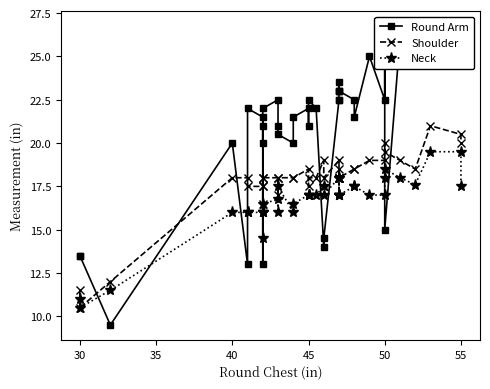

How many intersections are there between Neck and Round Arm?

10